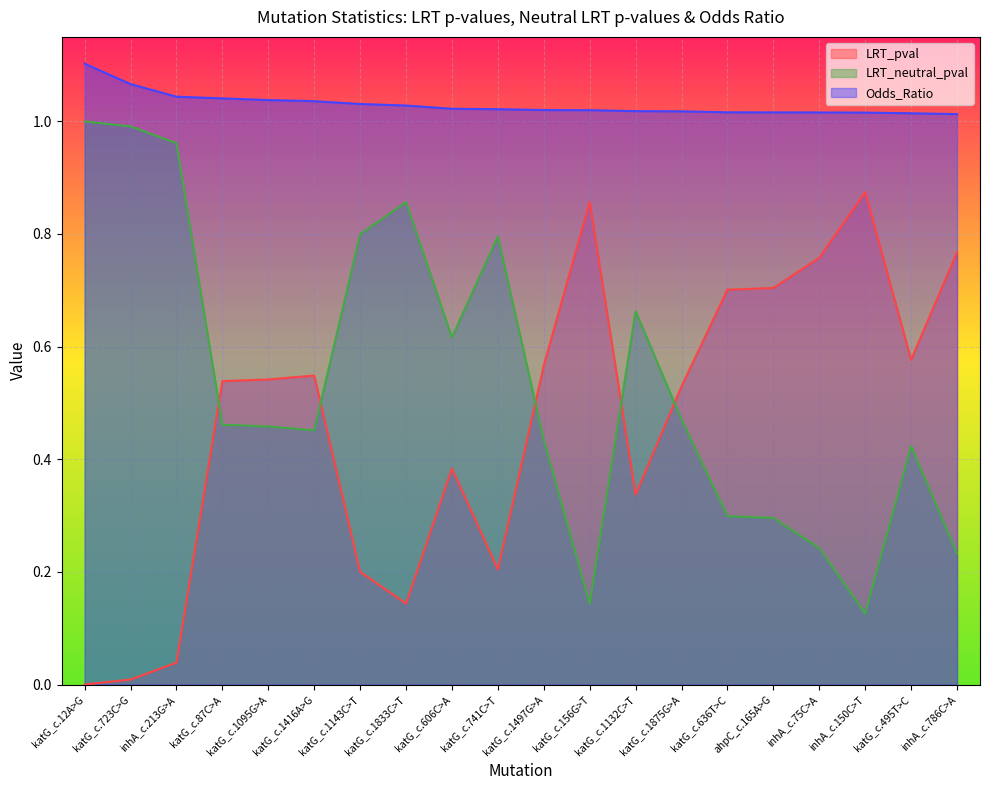

What position from the right is inhA_c.786C>A?

1